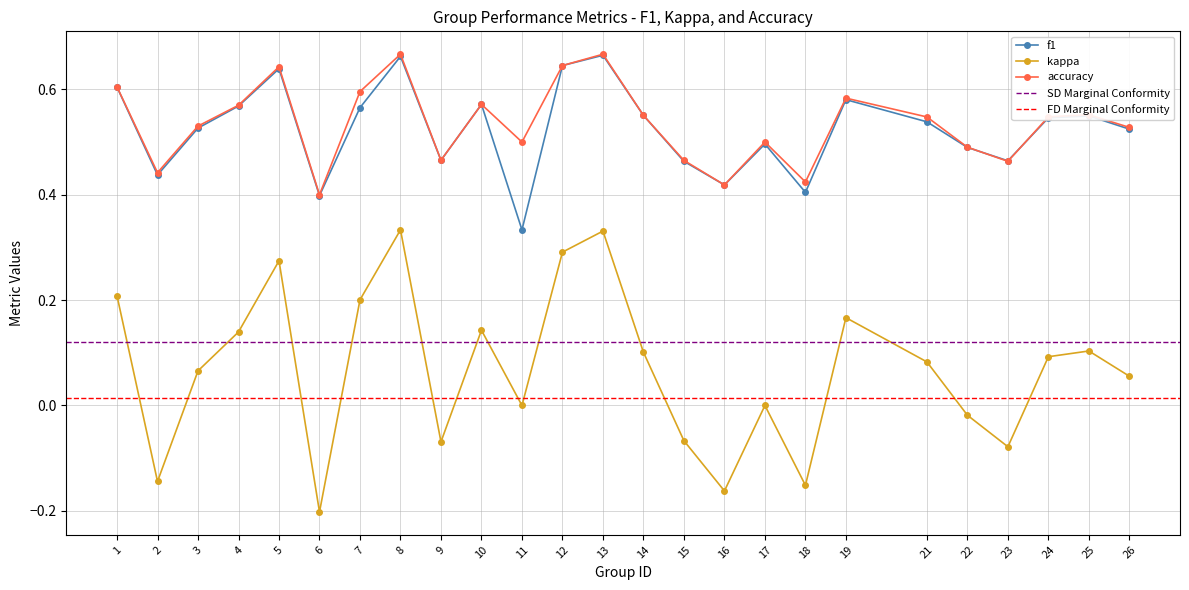

At which label does kappa first exceed 0?

1